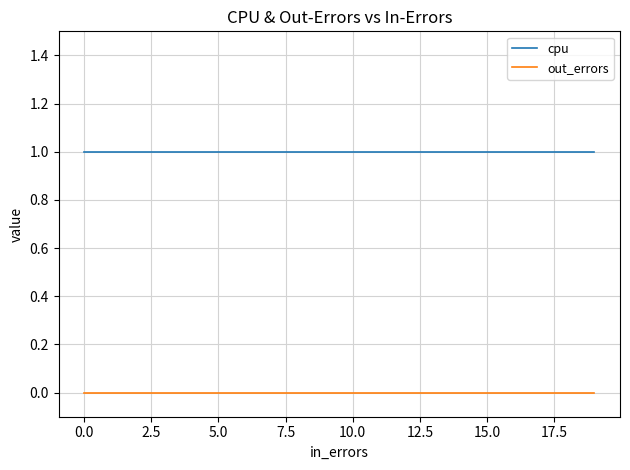

True or false: out_errors and cpu cross at least once.

False